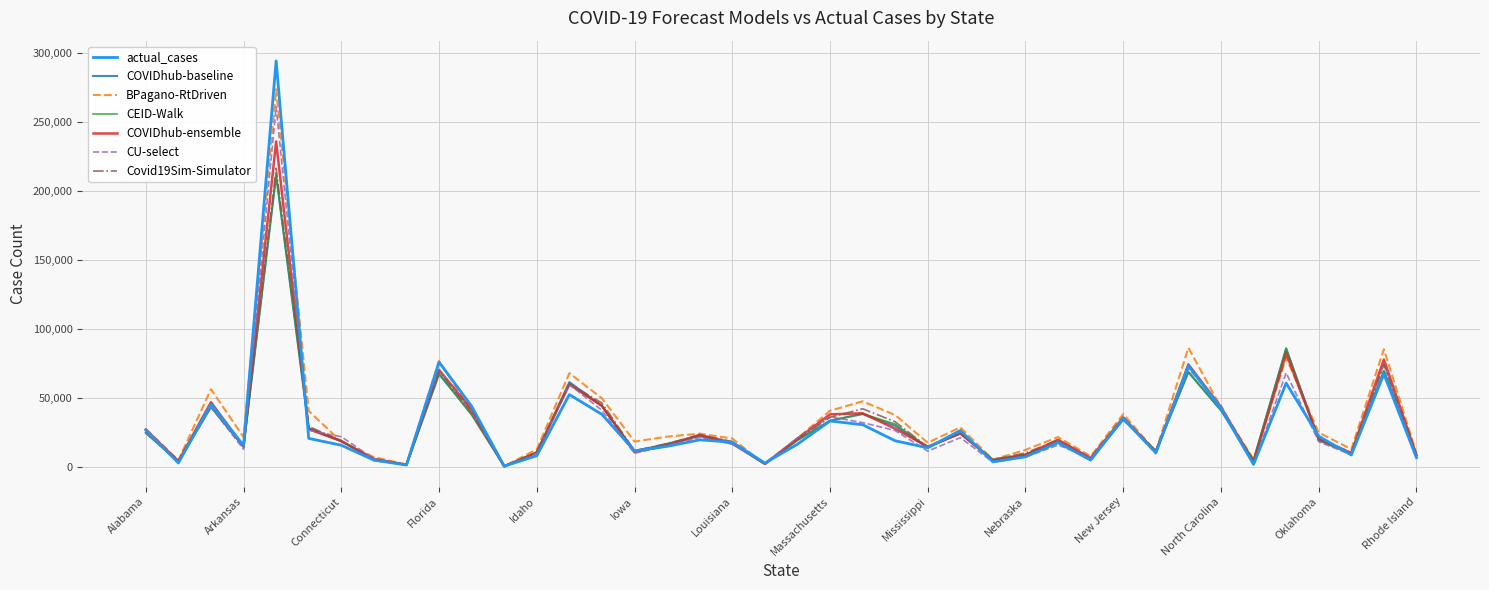

Does the chart have visible grid lines?

Yes